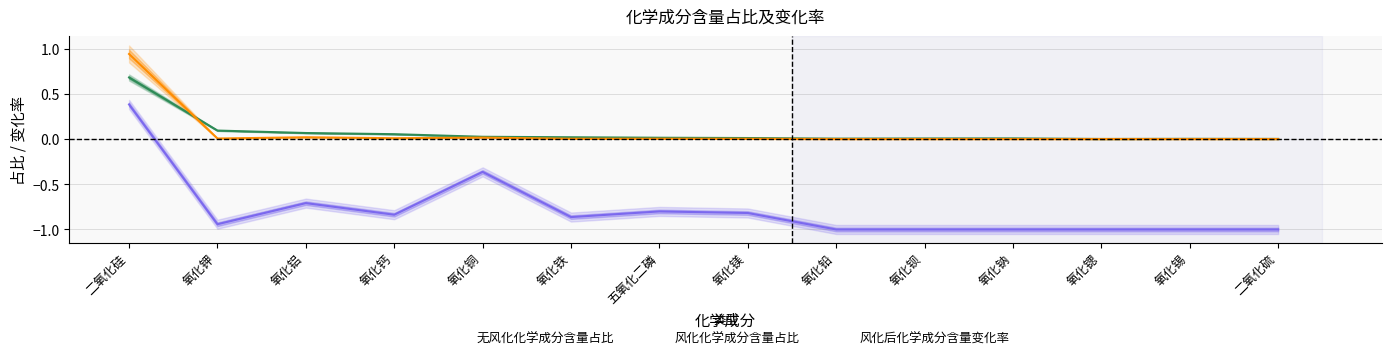

How many intersections are there between 风化化学成分含量占比 and 无风化化学成分含量占比?

1